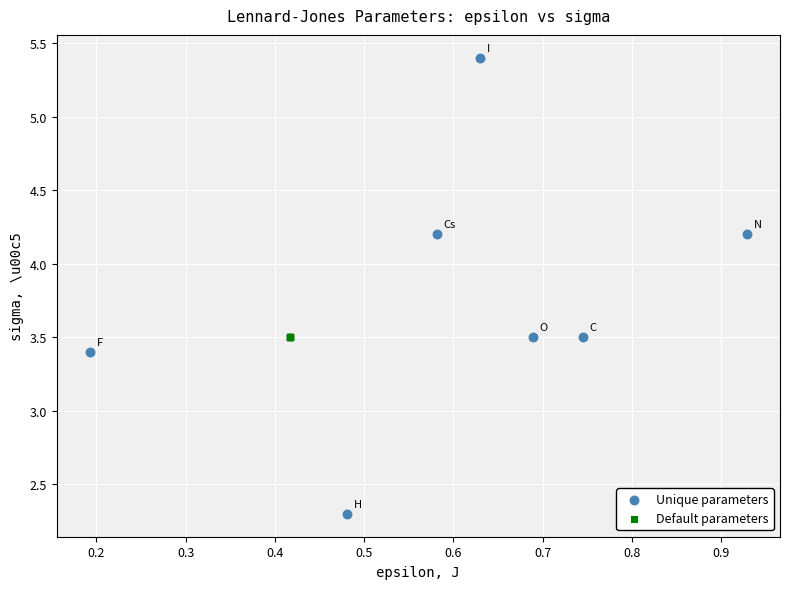

Which series reaches the minimum Y coordinate?

Unique parameters